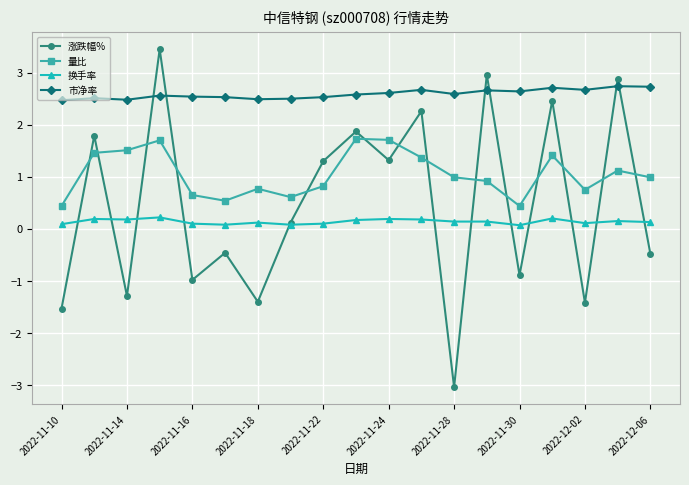

Count the number of data series in this chart.

4